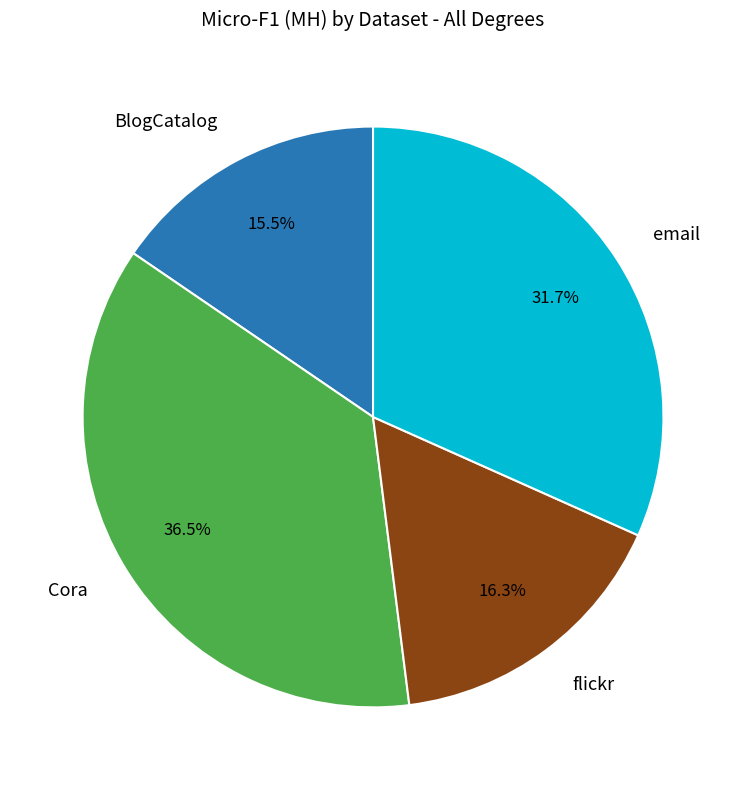

Is there any slice that represents more than half of the pie?

No